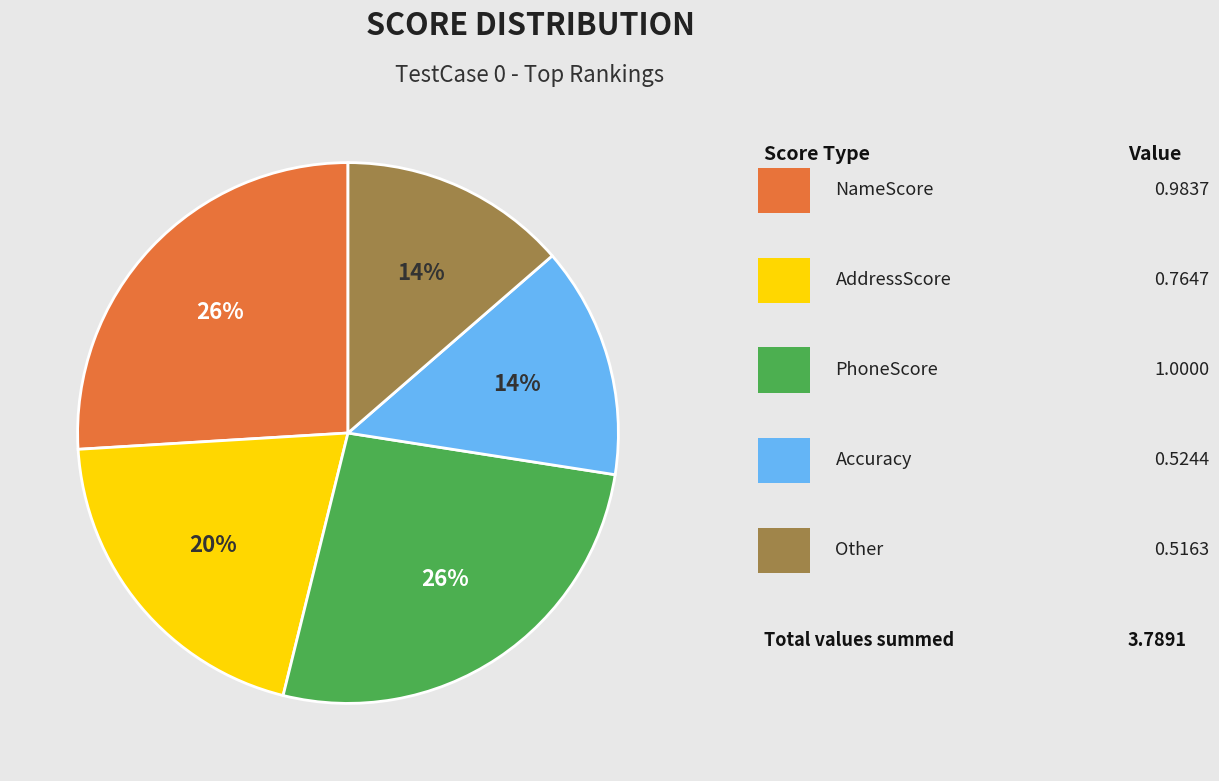

To the nearest percent, what is the average slice percentage?

20%